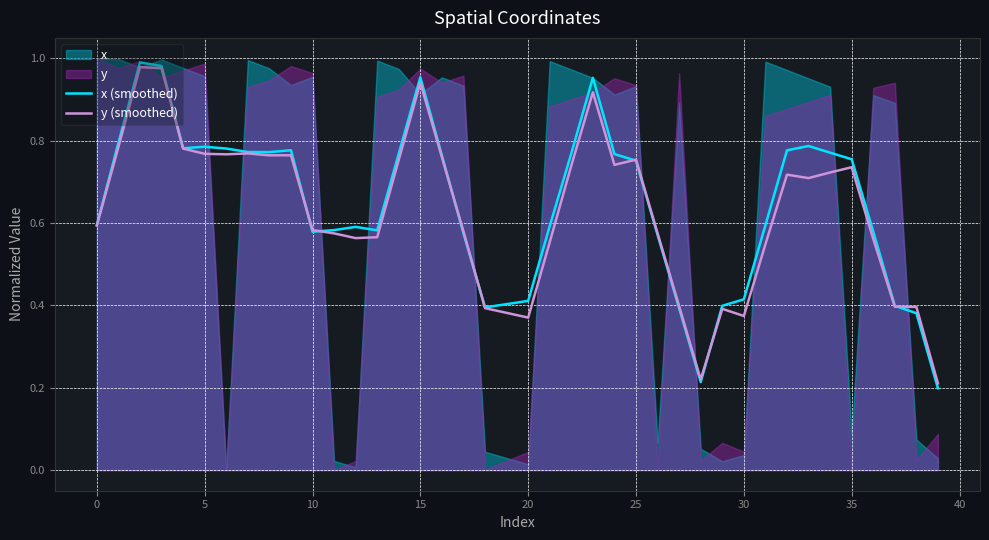

The y (smoothed) series shows 0.6 at 0. True or false?

True